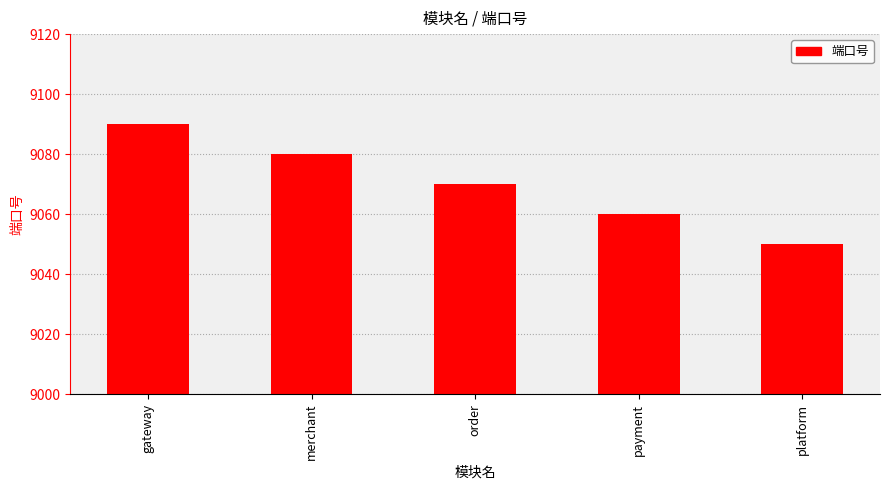

At which category does the chart reach its minimum across all series?

platform